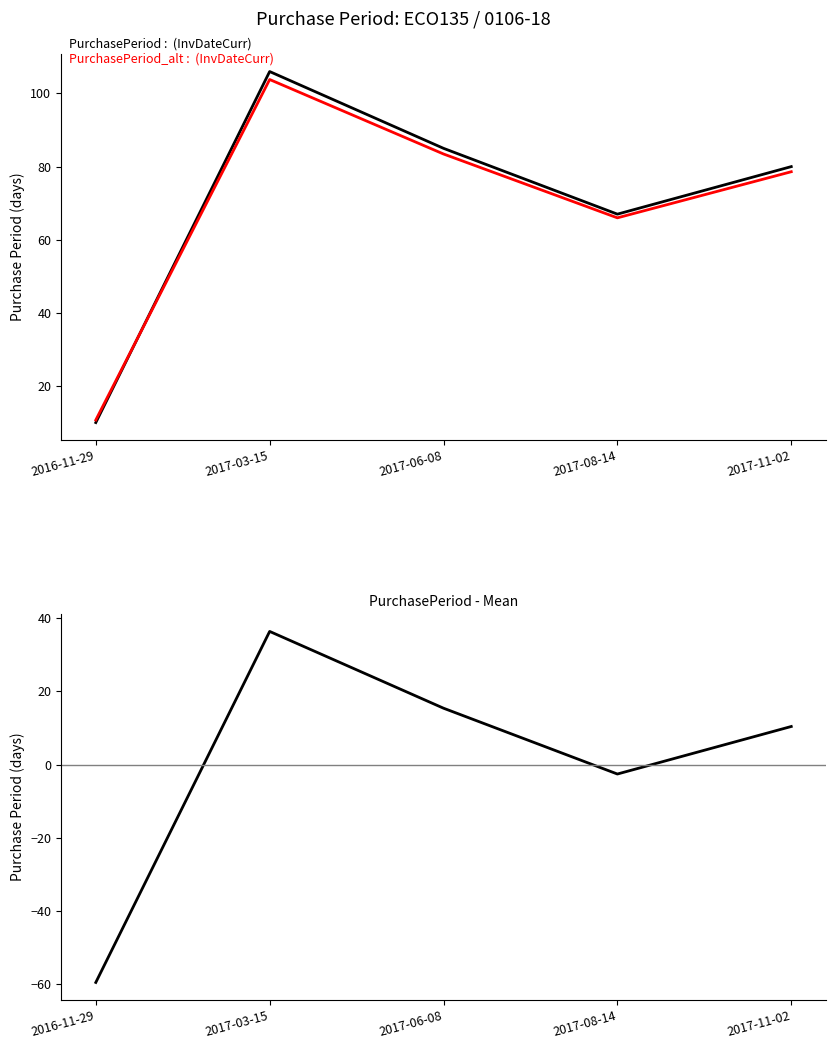

At which category does PurchasePeriod reach its first local peak?

2017-03-15